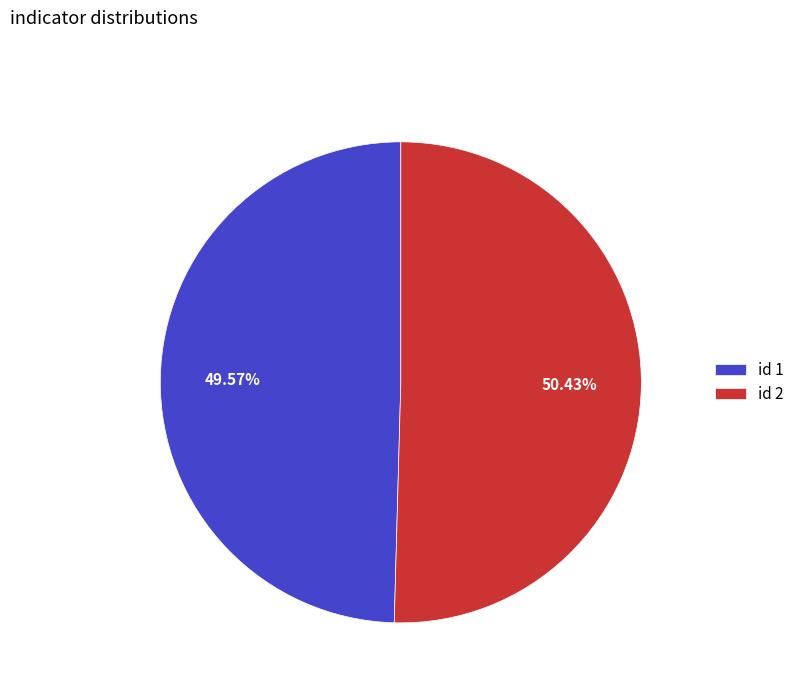

How many slices are in this pie chart?

2